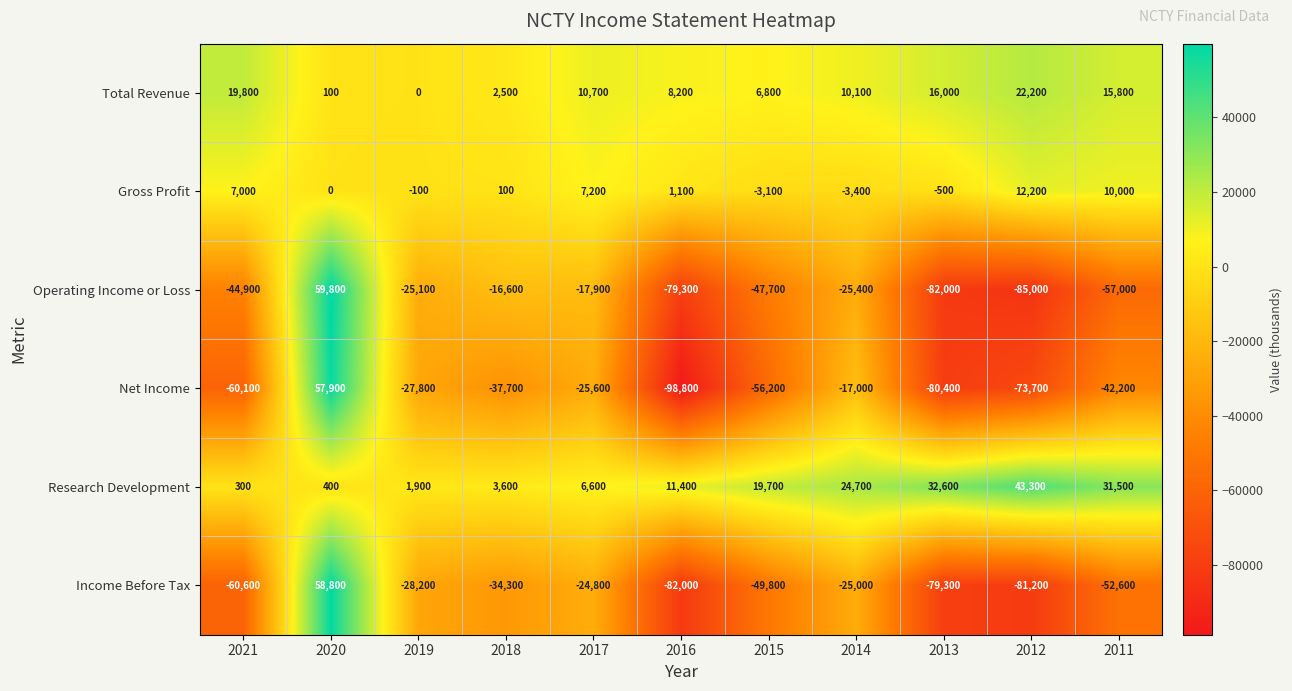

What is the difference between the maximum and second lowest values in the Net Income series?

138300